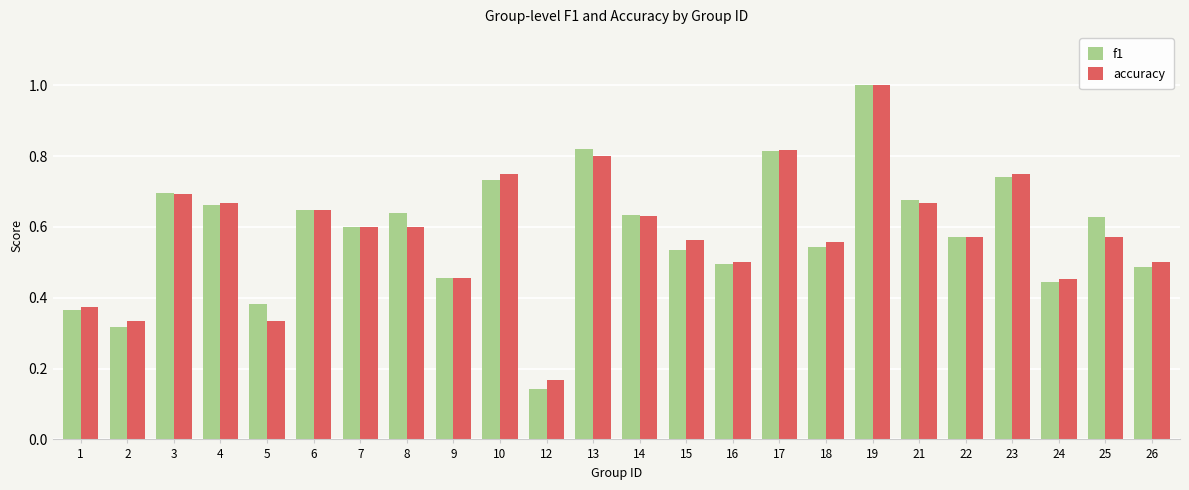

What is the sum of the accuracy values at 15 and 17?

1.4